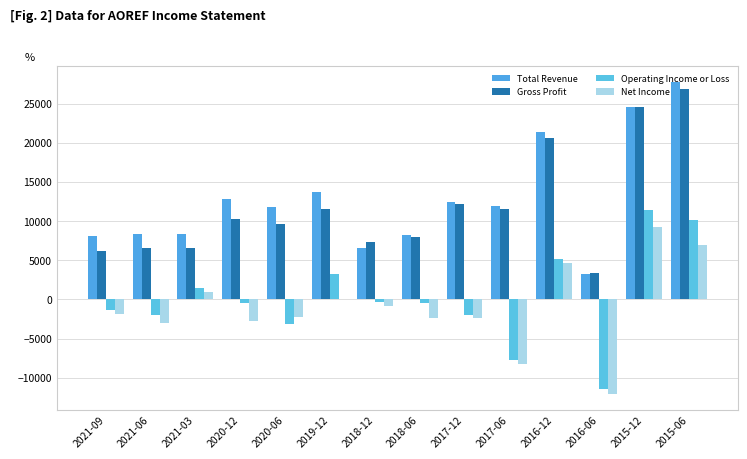

What is the difference between the second highest and second lowest values in the Total Revenue series?

18100